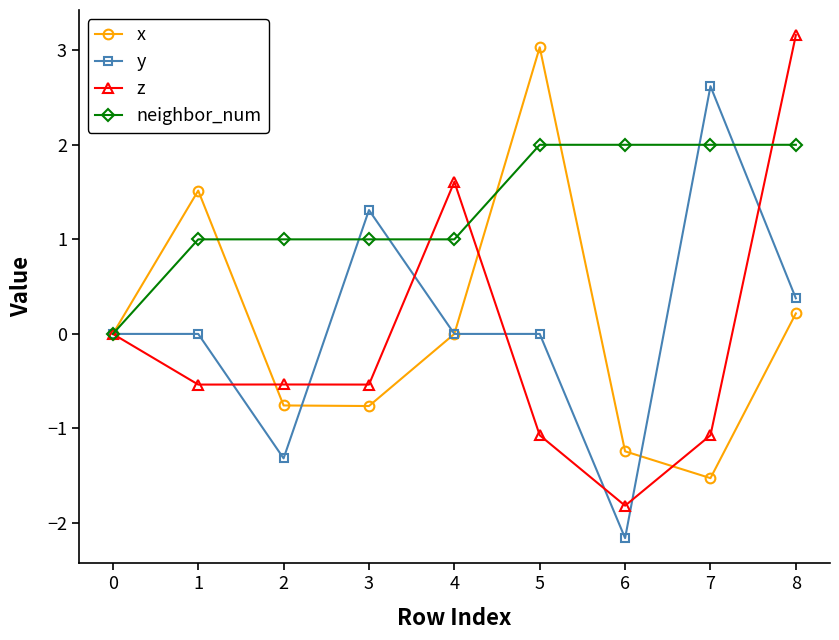

What is the greatest value displayed?

3.2